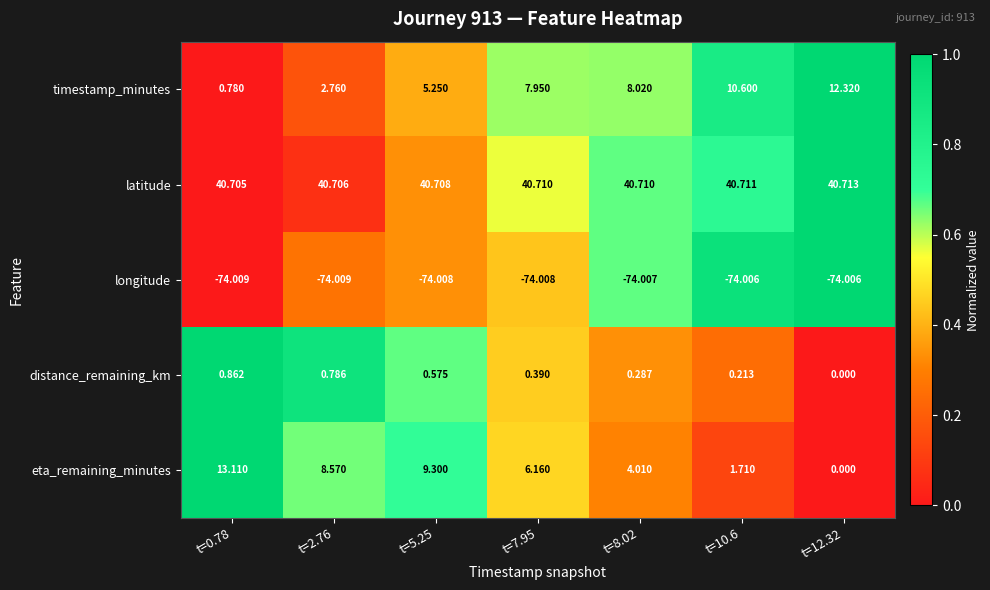

At t=5.25, list the series in order from smallest to largest.

longitude, distance_remaining_km, timestamp_minutes, eta_remaining_minutes, latitude